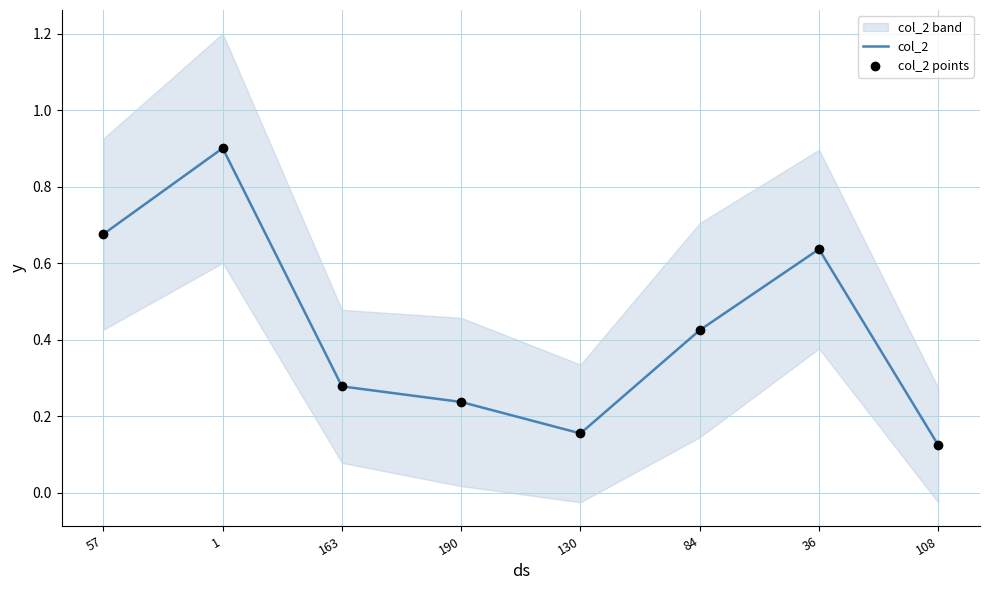

Which series contains the highest Y value?

col_2